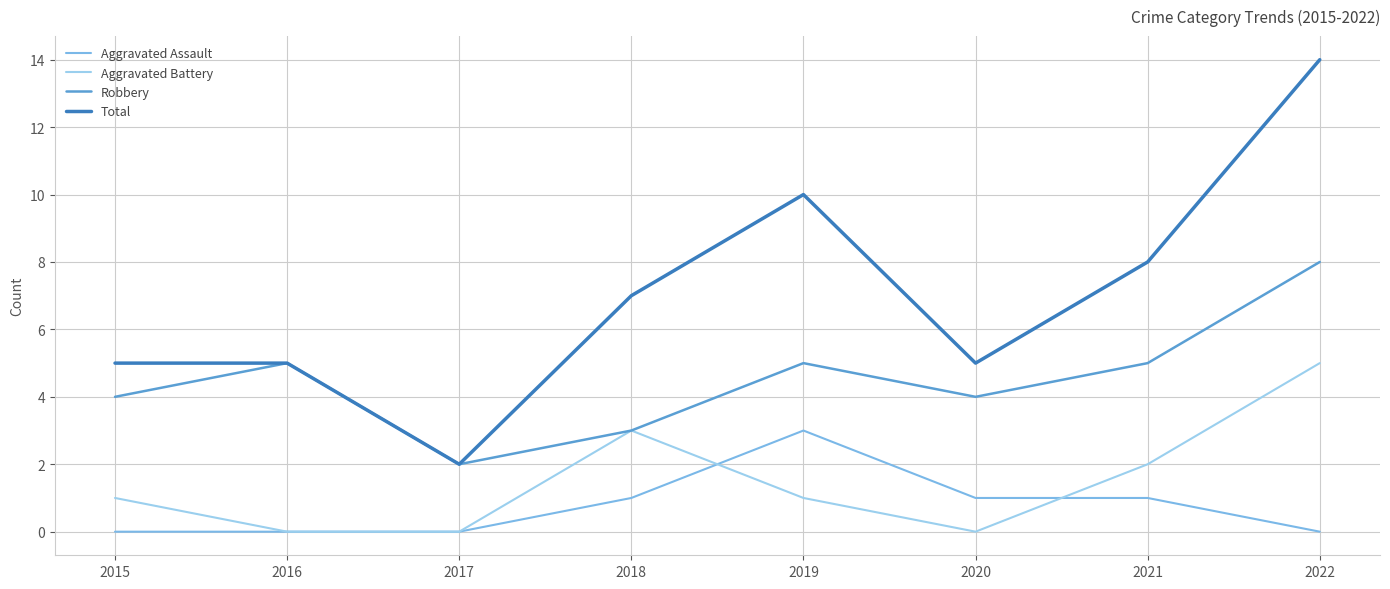

List the labels in order of Aggravated Battery value, largest first.

2022, 2018, 2021, 2015, 2019, 2016, 2017, 2020